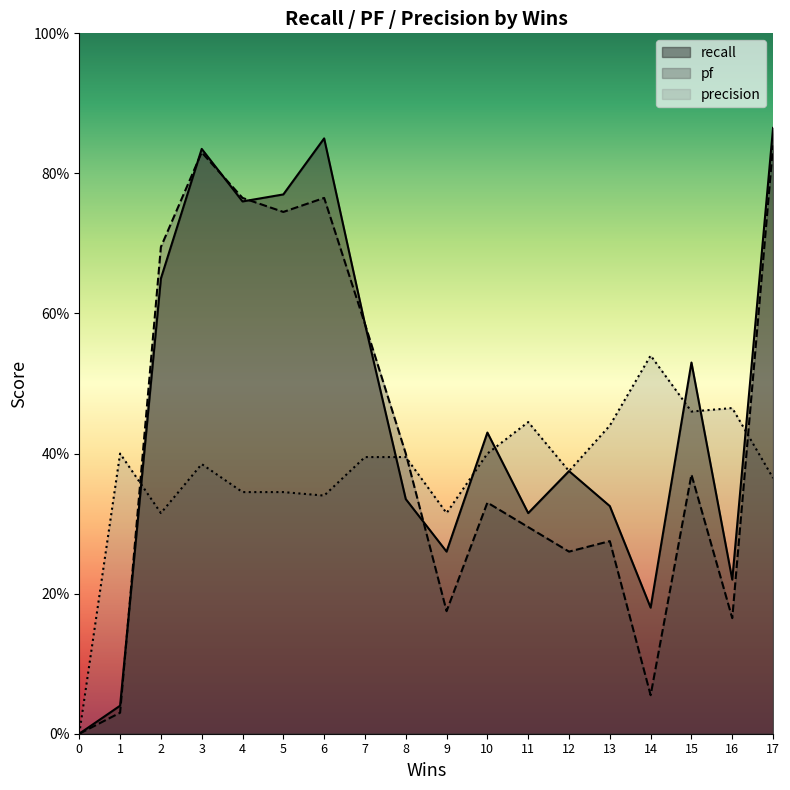

Reading left to right, list all the values displayed in this chart.

recall: 0.0	0.0	0.7	0.8	0.8	0.8	0.8	0.6	0.3	0.3	0.4	0.3	0.4	0.3	0.2	0.5	0.2	0.9
pf: 0.0	0.0	0.7	0.8	0.8	0.7	0.8	0.6	0.4	0.2	0.3	0.3	0.3	0.3	0.1	0.4	0.2	0.8
precision: 0.0	0.4	0.3	0.4	0.3	0.3	0.3	0.4	0.4	0.3	0.4	0.4	0.4	0.4	0.5	0.5	0.5	0.4